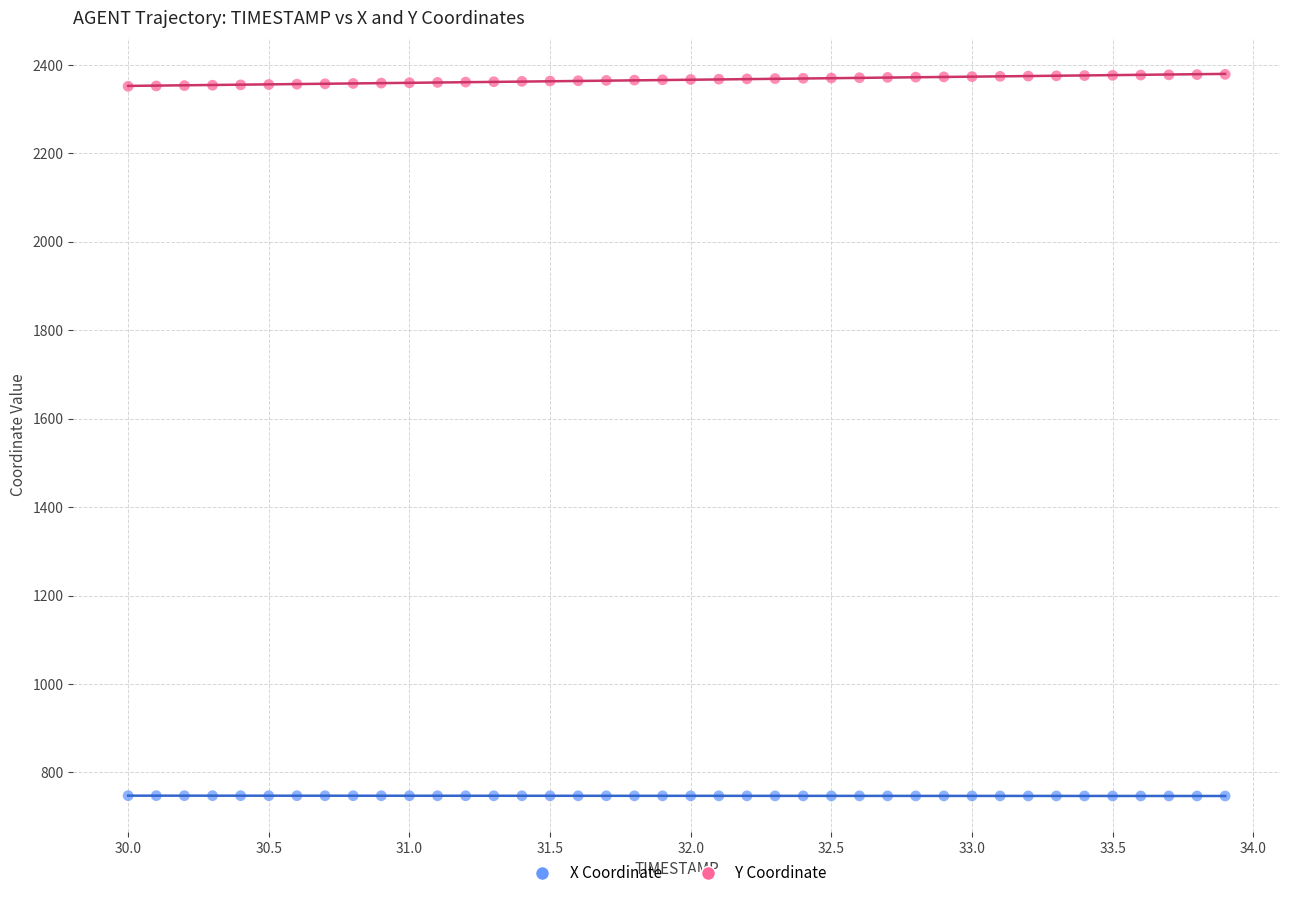

Which series contains the lowest Y value?

X Coordinate